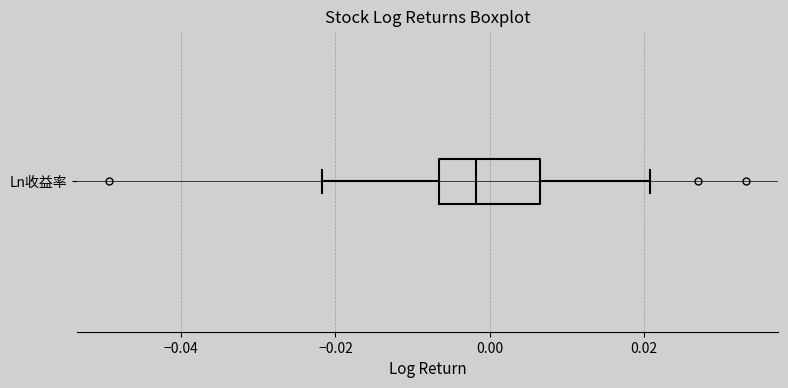

Read this box plot against the x-axis: the position of the median line, the range covered by the box, and the ends of both whiskers. The values are not printed on the chart, so give them approximately, as read against the axis.

median -0.002, box -0.006 to 0.006, whiskers -0.022 to 0.020